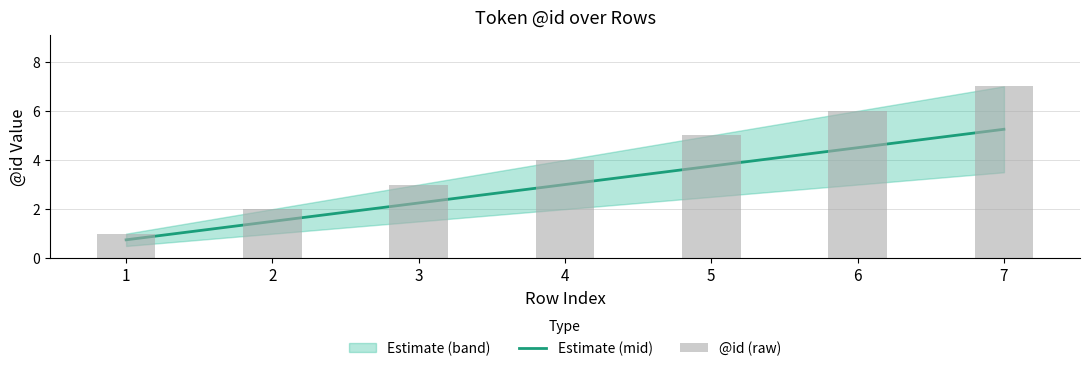

What is the highest value of the Estimate (mid) series?

5.2